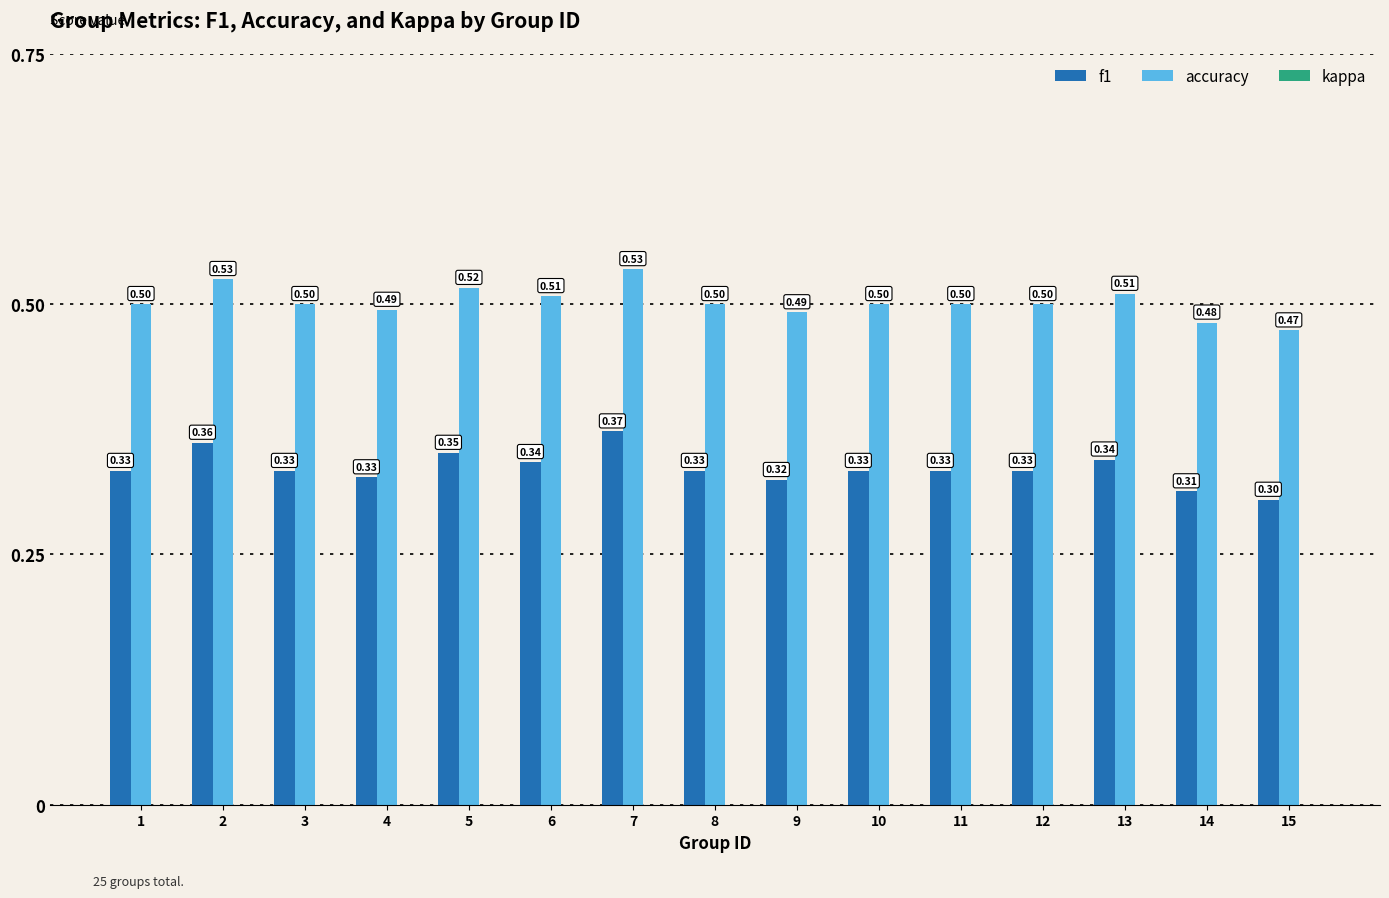

List the series in order of their peak value, highest first.

accuracy, f1